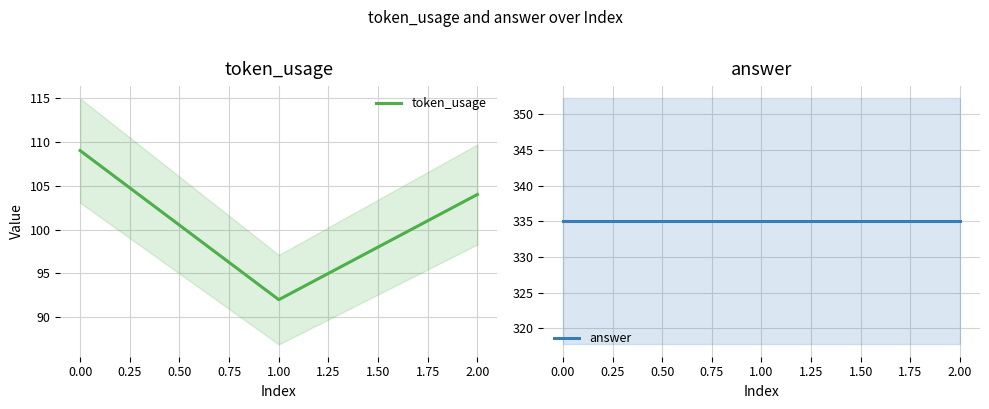

The token_usage series shows 146 at 2.00. True or false?

False